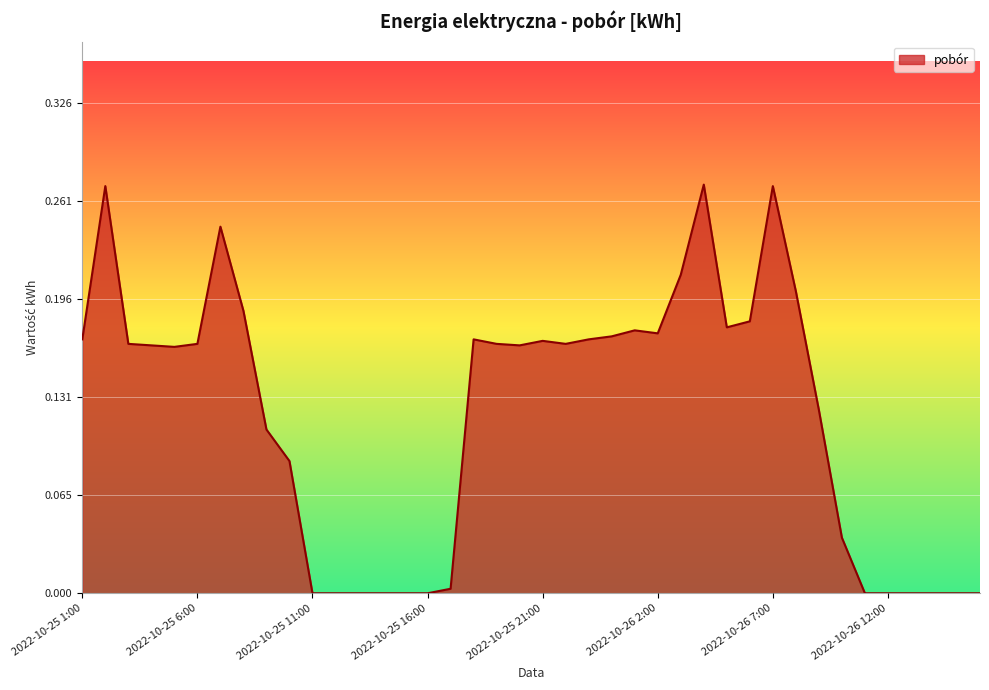

Rank the categories by value from lowest to highest.

2022-10-25 11:00, 2022-10-25 12:00, 2022-10-25 13:00, 2022-10-25 14:00, 2022-10-25 15:00, 2022-10-25 16:00, 2022-10-26 11:00, 2022-10-26 12:00, 2022-10-26 13:00, 2022-10-26 14:00, 2022-10-26 15:00, 2022-10-26 16:00, 2022-10-25 17:00, 2022-10-26 10:00, 2022-10-25 10:00, 2022-10-25 9:00, 2022-10-26 9:00, 2022-10-25 5:00, 2022-10-25 4:00, 2022-10-25 20:00, 2022-10-25 3:00, 2022-10-25 6:00, 2022-10-25 19:00, 2022-10-25 22:00, 2022-10-25 21:00, 2022-10-25 1:00, 2022-10-25 18:00, 2022-10-25 23:00, 2022-10-25 24:00, 2022-10-26 2:00, 2022-10-26 1:00, 2022-10-26 5:00, 2022-10-26 6:00, 2022-10-25 8:00, 2022-10-26 8:00, 2022-10-26 3:00, 2022-10-25 7:00, 2022-10-25 2:00, 2022-10-26 7:00, 2022-10-26 4:00